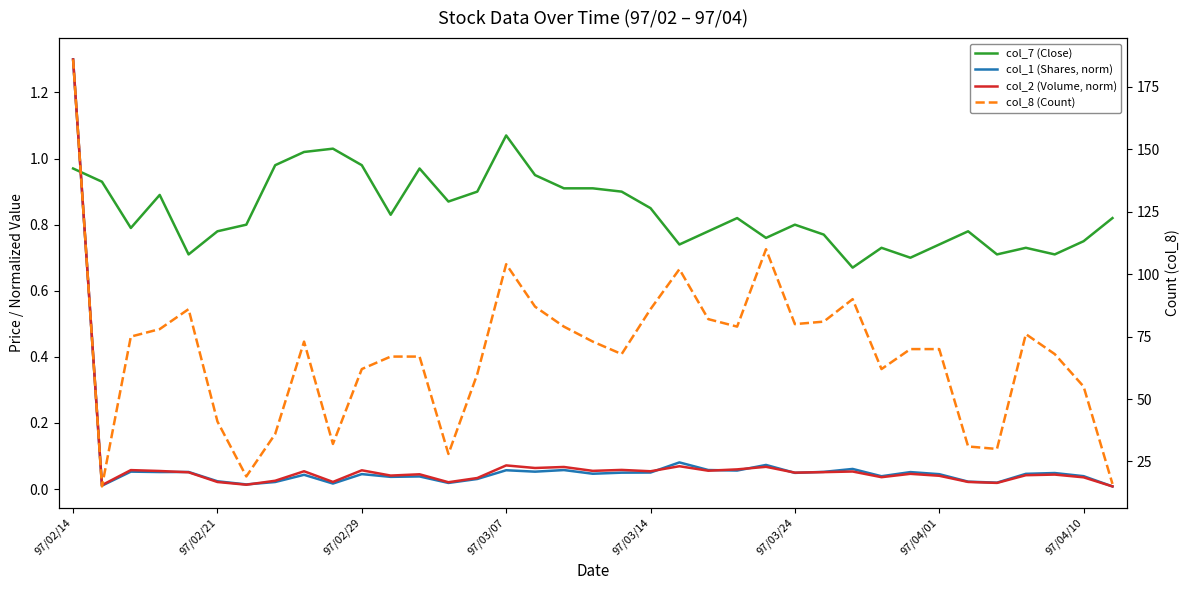

Is it true that col_7 (Close) equals 0.7 at 97/04/01?

True